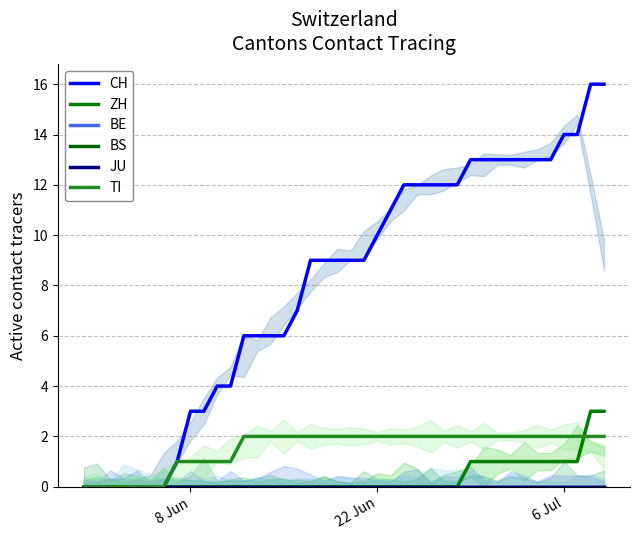

What is the difference between the highest and lowest values at 12?

6